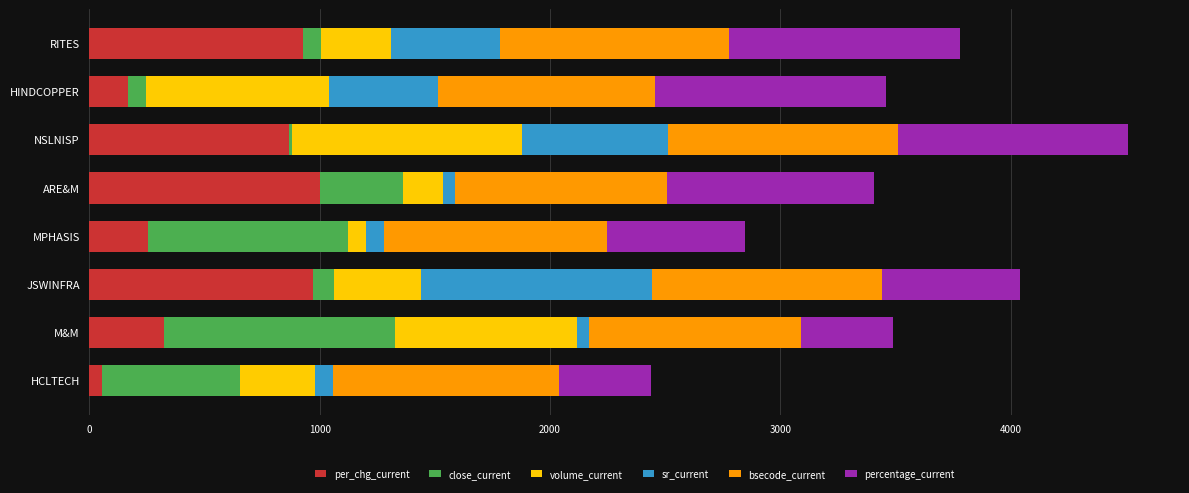

What is the highest value of the per_chg_current series?

1000.0